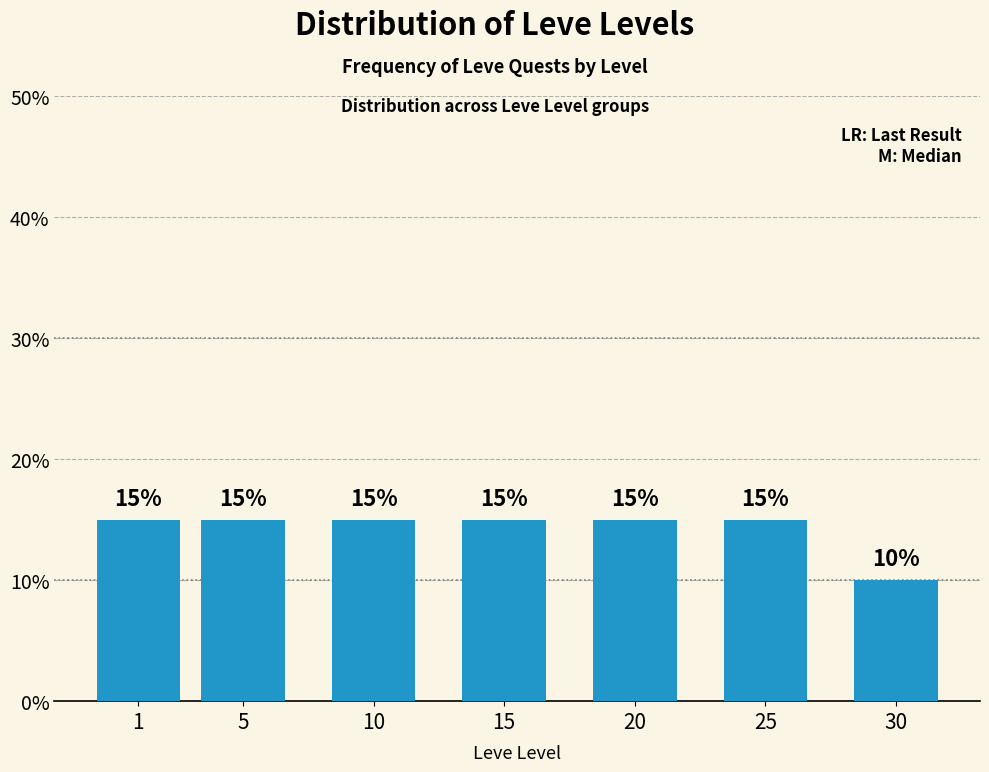

Reading left to right, what are all the values shown in this chart?

1=15	5=15	10=15	15=15	20=15	25=15	30=10